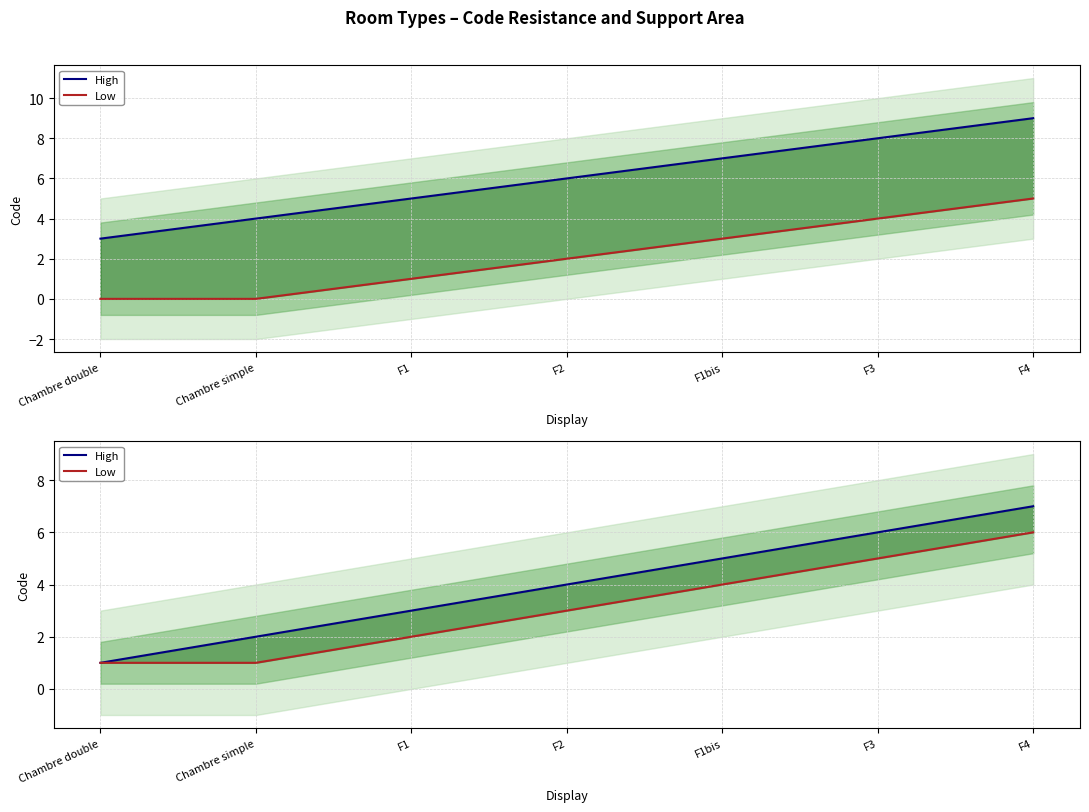

What is the difference between the highest and lowest values at F3?

1